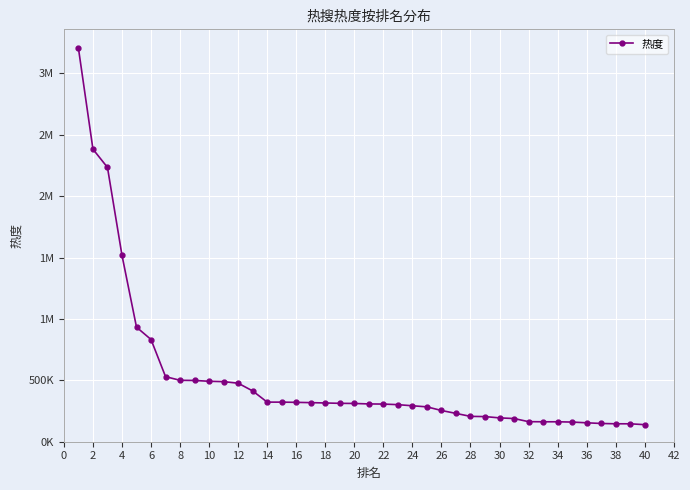

What is the maximum value shown in the chart?

3205587